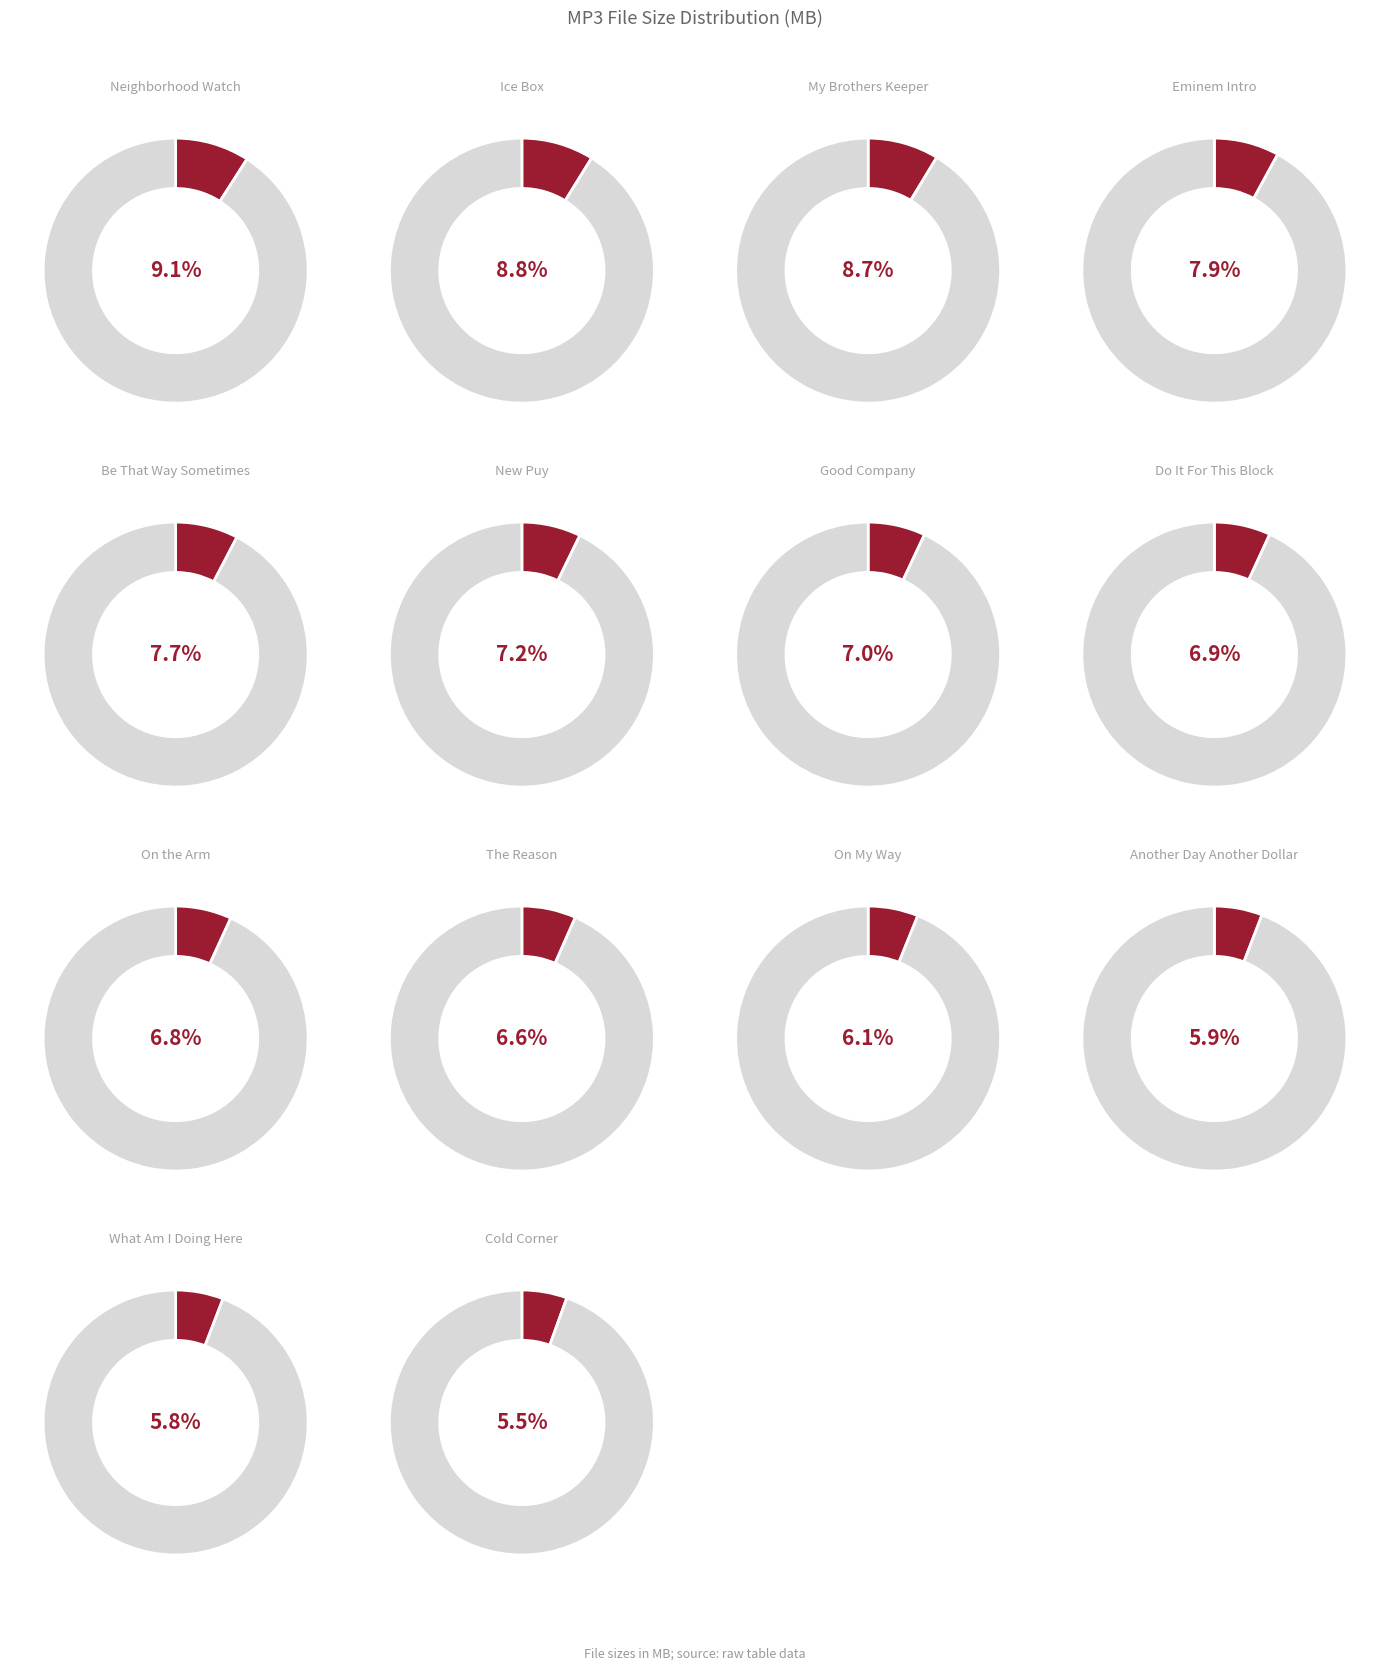

How many segments does this pie chart have?

14